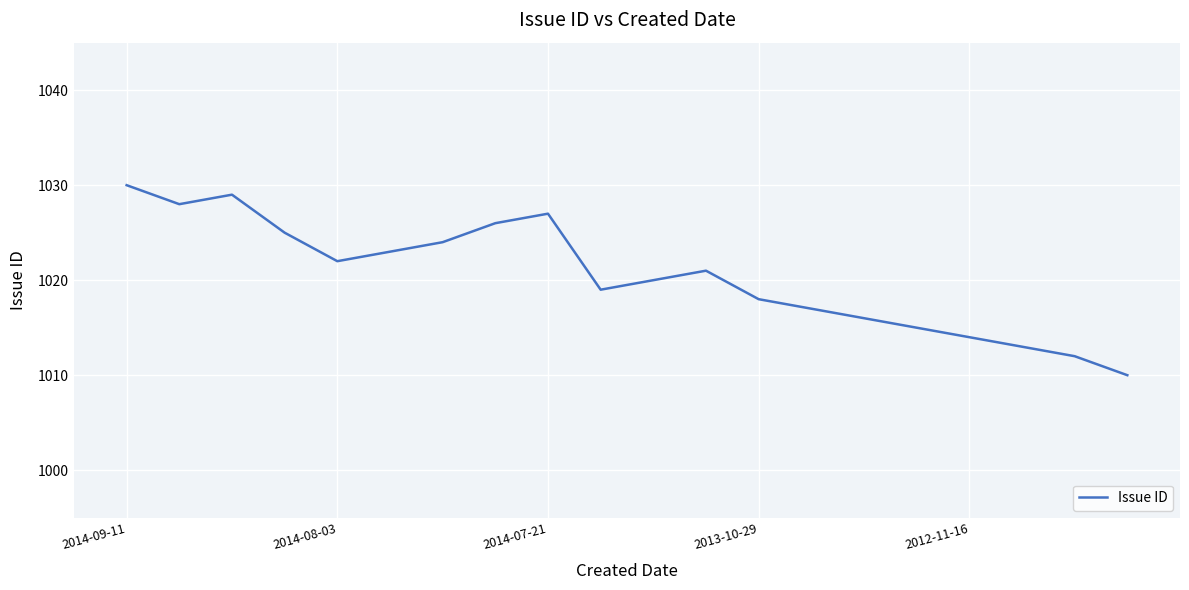

What is the minimum value shown in the chart?

1010